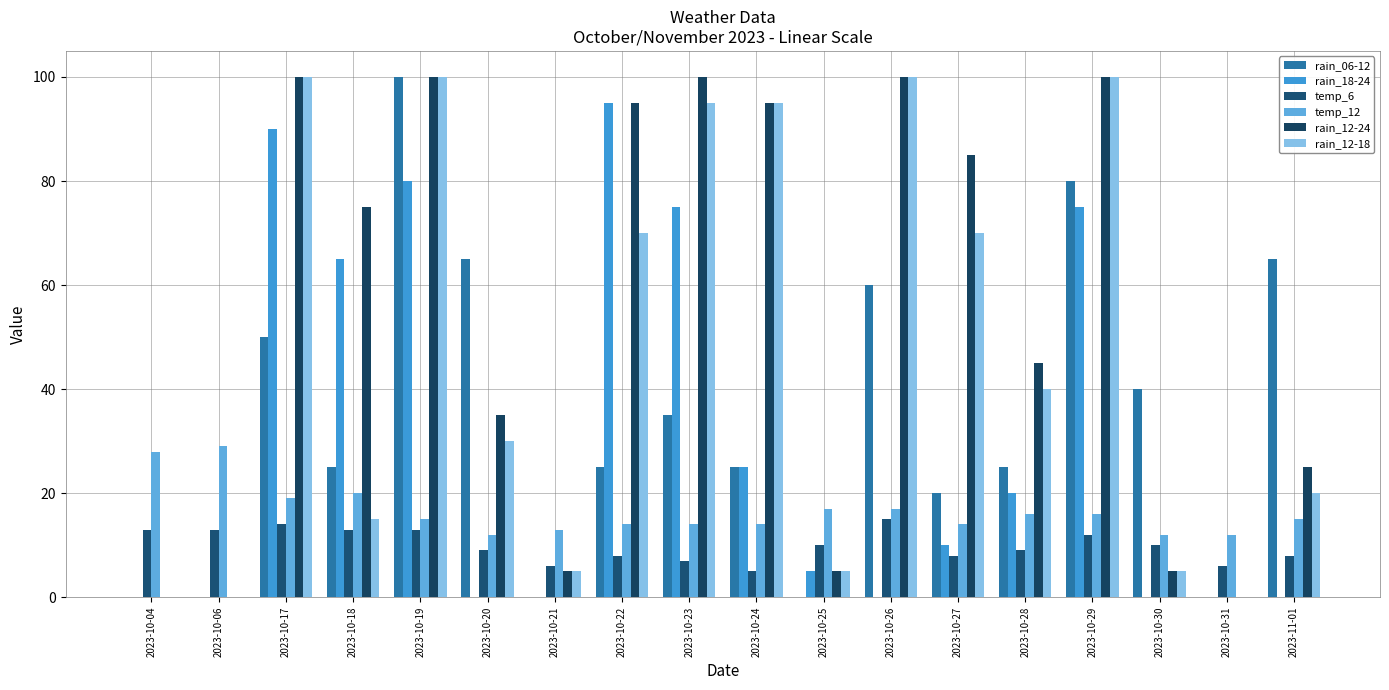

List the series in order of their peak value, lowest first.

temp_6, temp_12, rain_18-24, rain_06-12, rain_12-24, rain_12-18